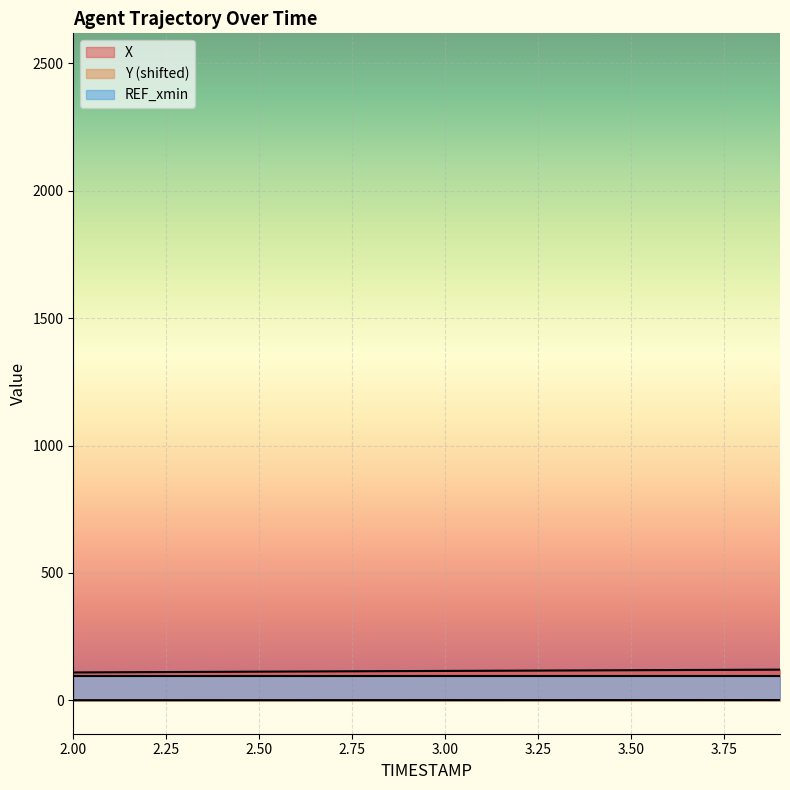

At how many categories does at least one series exceed 12?

20